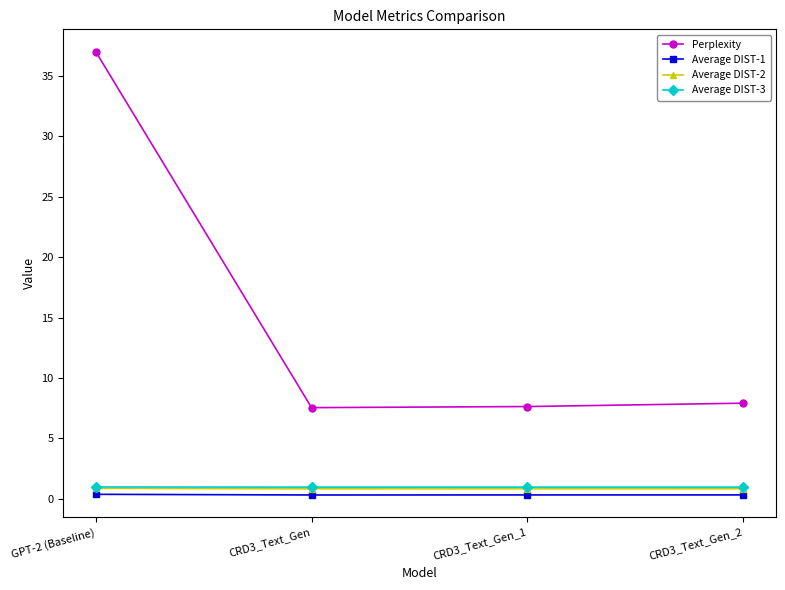

Which series has the largest total across all categories?

Perplexity